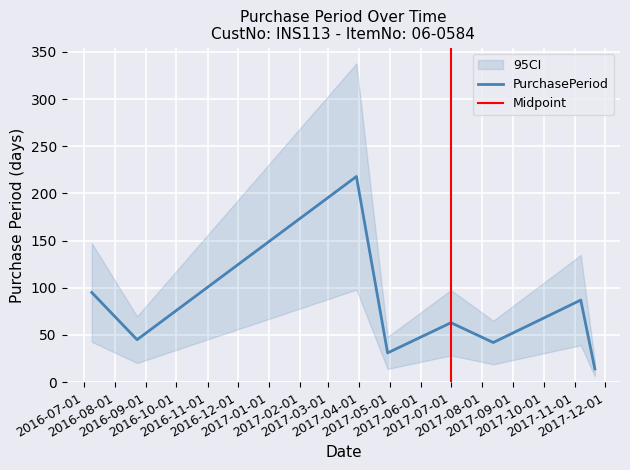

List the labels in order of value, largest first.

2017-03-29, 2016-07-09, 2017-11-07, 2017-07-01, 2016-08-23, 2017-08-12, 2017-04-29, 2017-11-21